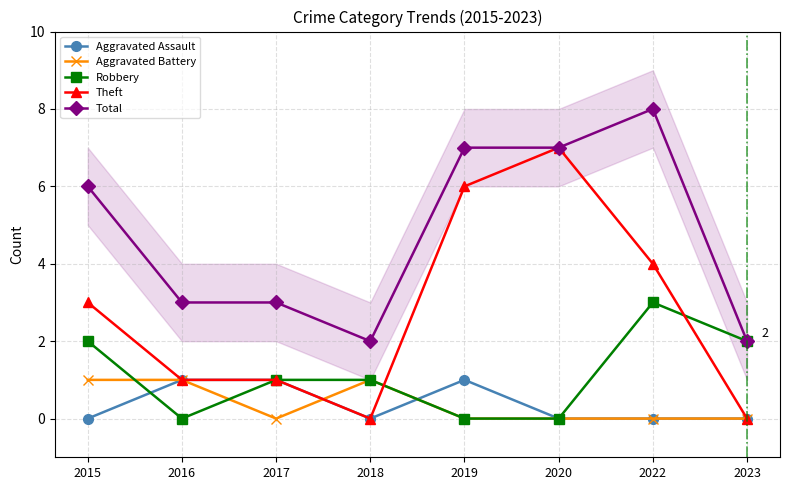

Is the value of Theft at 2015 greater than the value of Aggravated Battery at 2022?

Yes